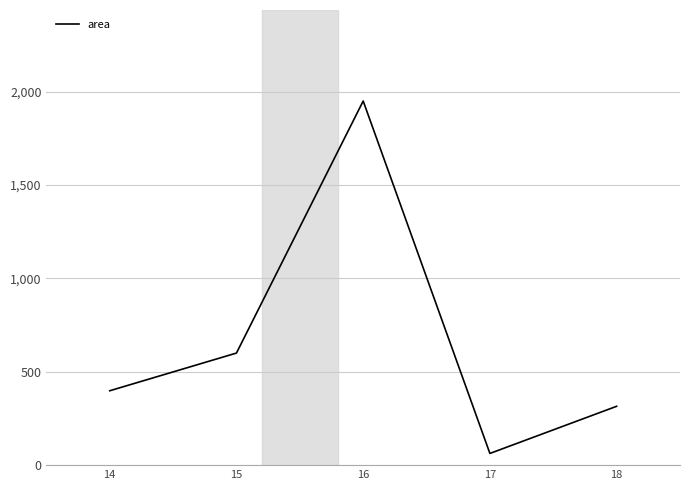

Does the chart have visible grid lines?

Yes